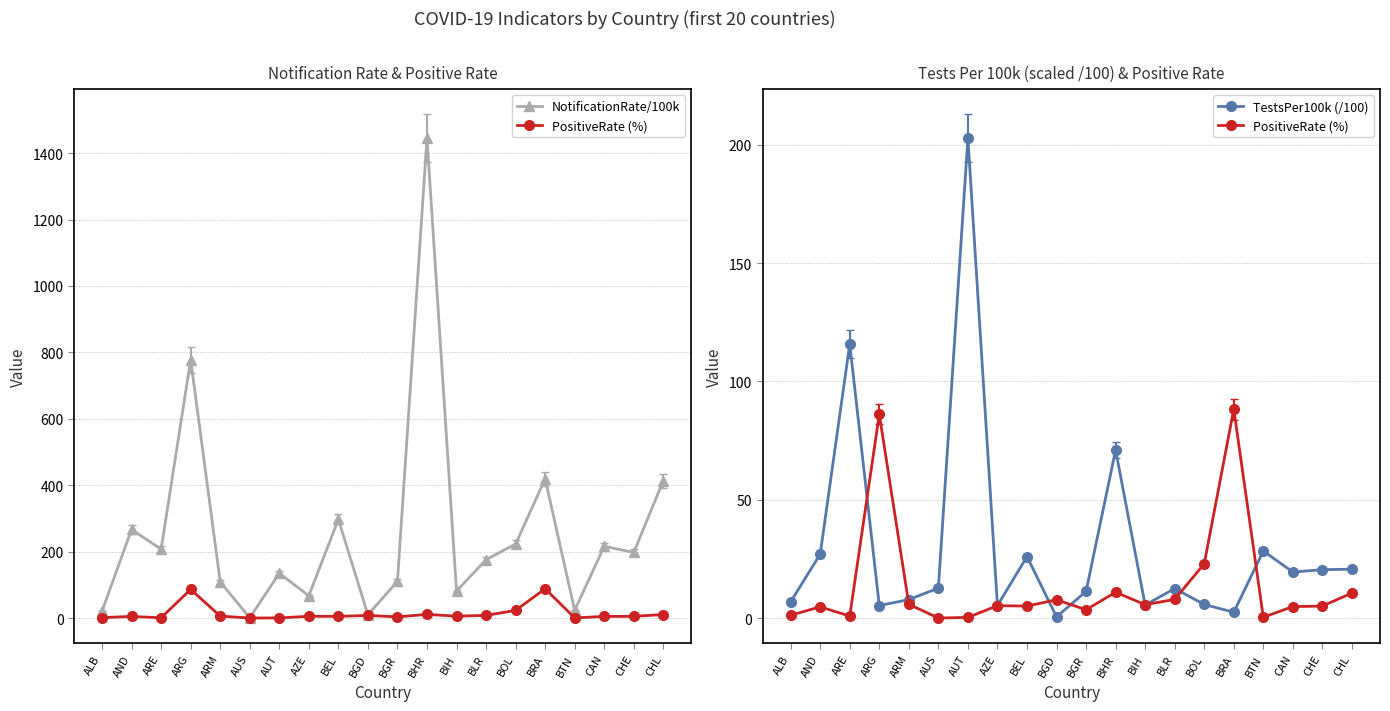

What is the label of the 19th point from the right?

AND